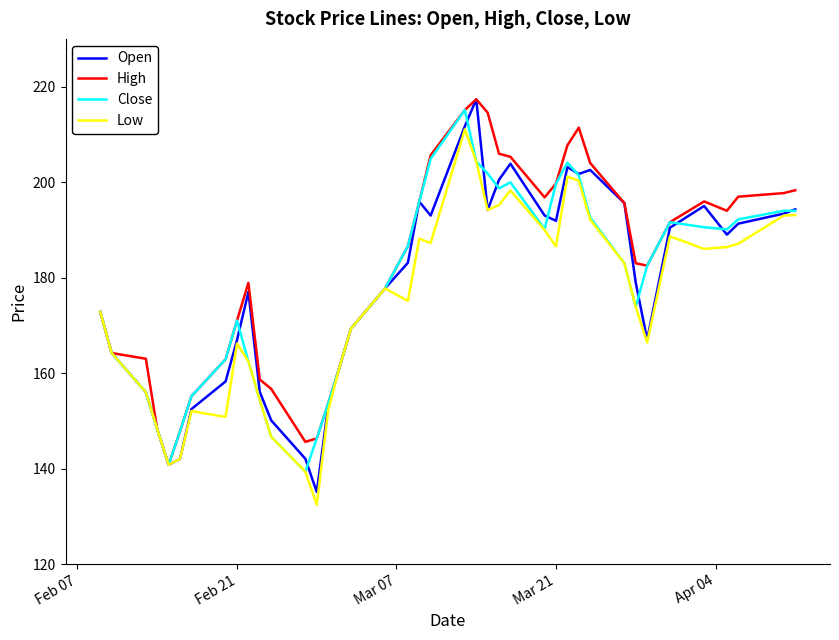

True or false: High and Close cross at least once.

False